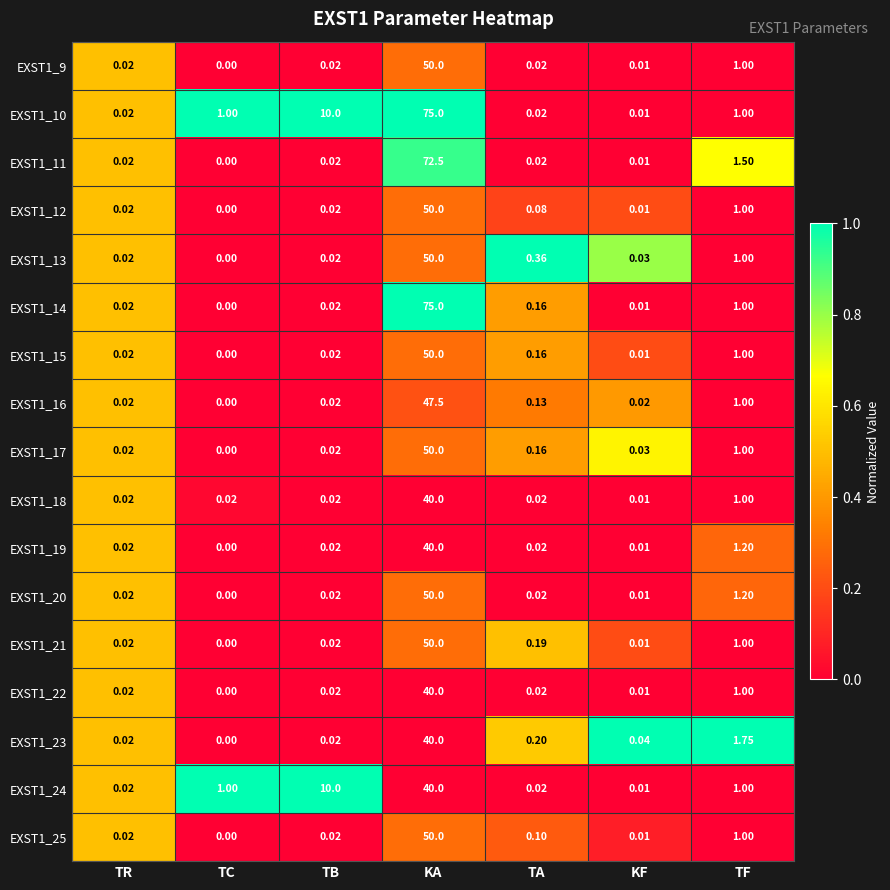

At how many categories does at least one series exceed 0?

7